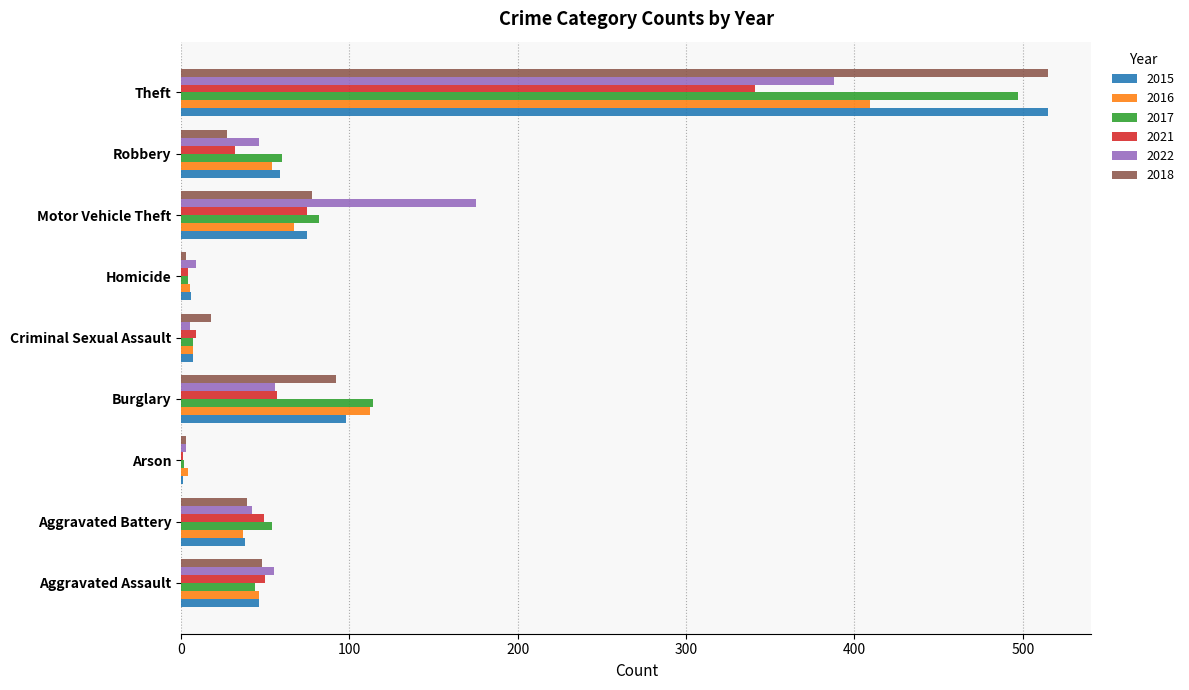

Is it true that 2022 equals 79 at Robbery?

False